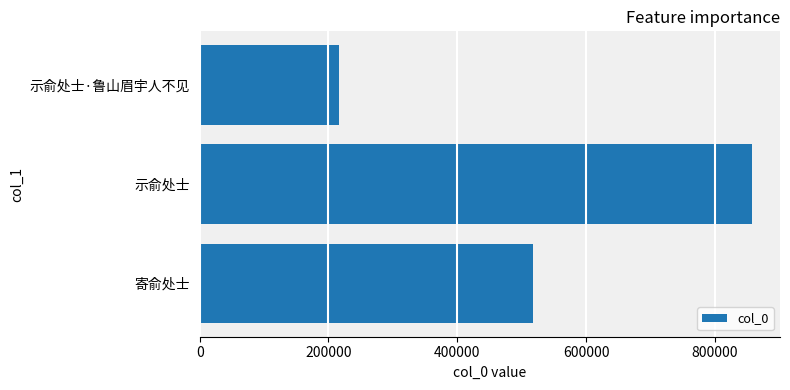

True or false: the data shows 216343 at 示俞处士·鲁山眉宇人不见.

True